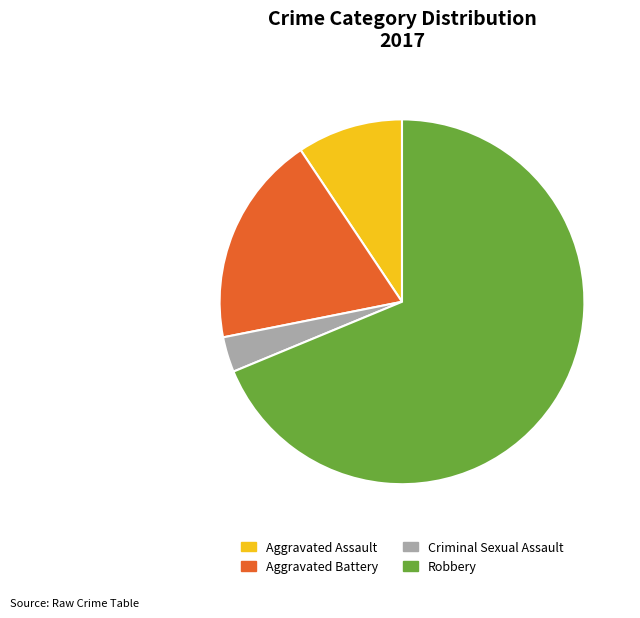

Is there a majority slice in this chart?

Yes